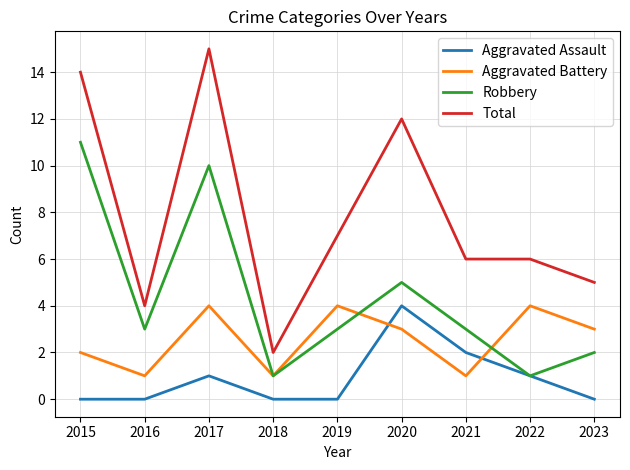

What is the difference between the highest and lowest values at 2020?

9